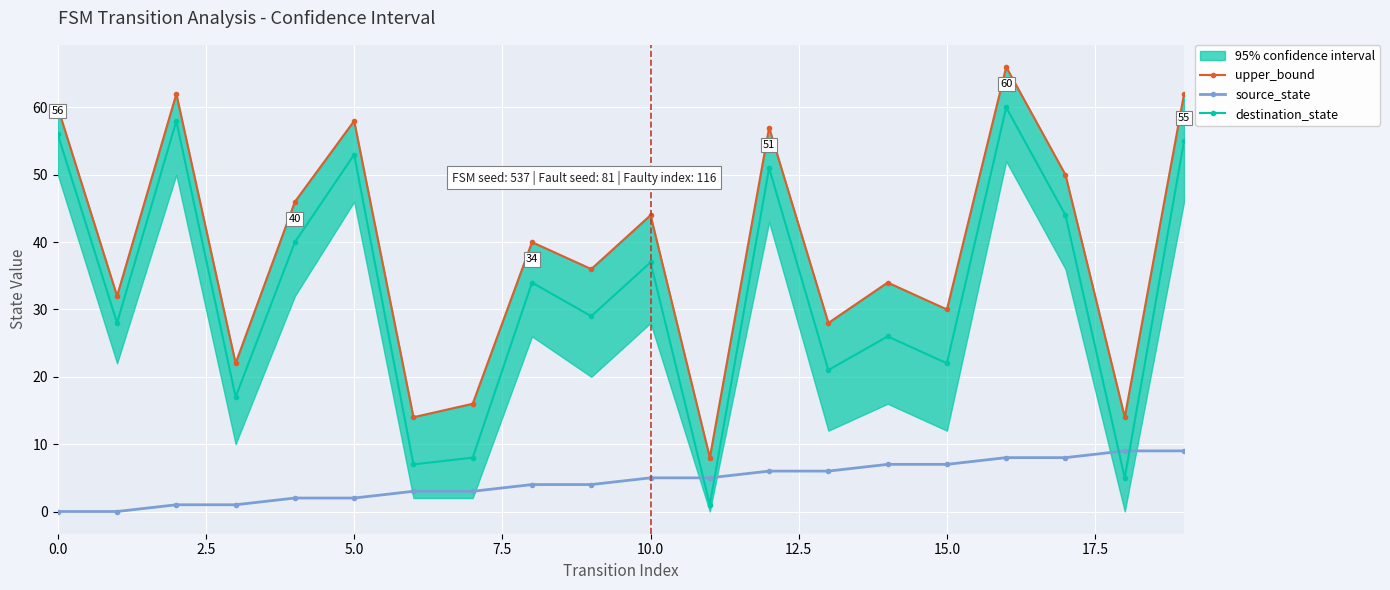

What is the highest value of the upper_bound series?

66